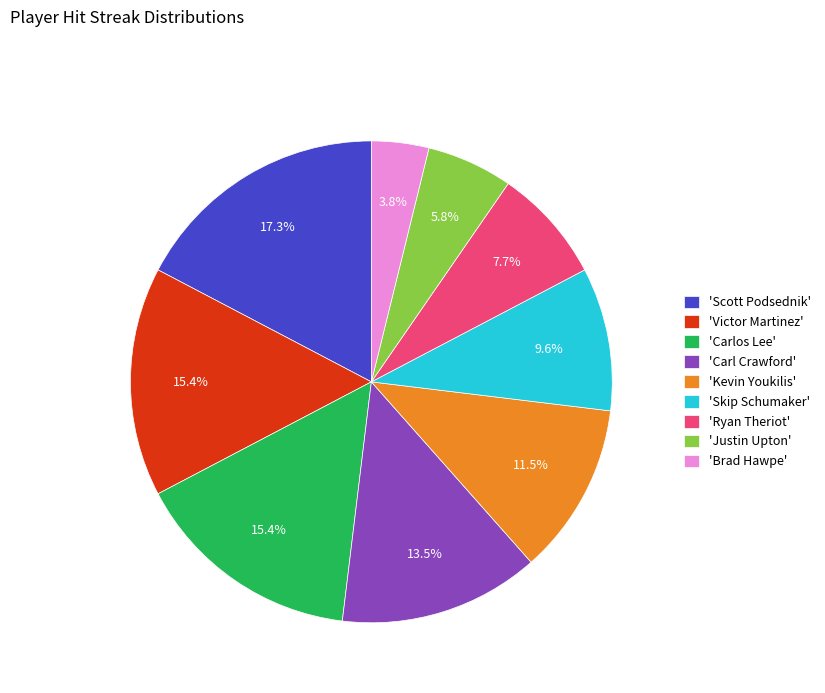

What is the ratio of the value at 'Kevin Youkilis' to the value at 'Brad Hawpe'?

3.0